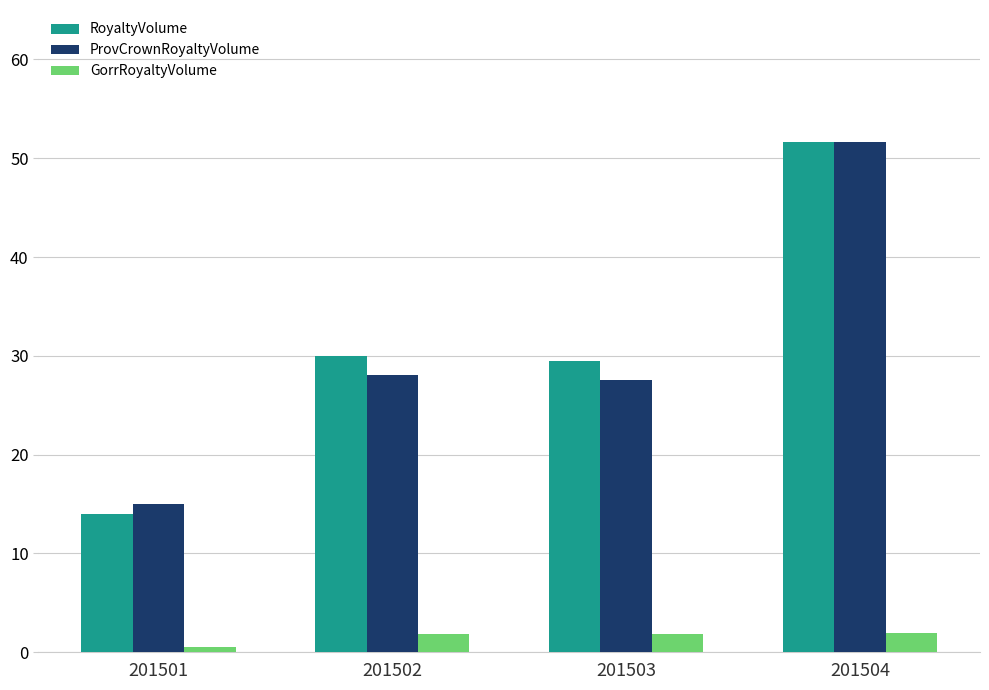

What is the average value of the ProvCrownRoyaltyVolume series?

30.6